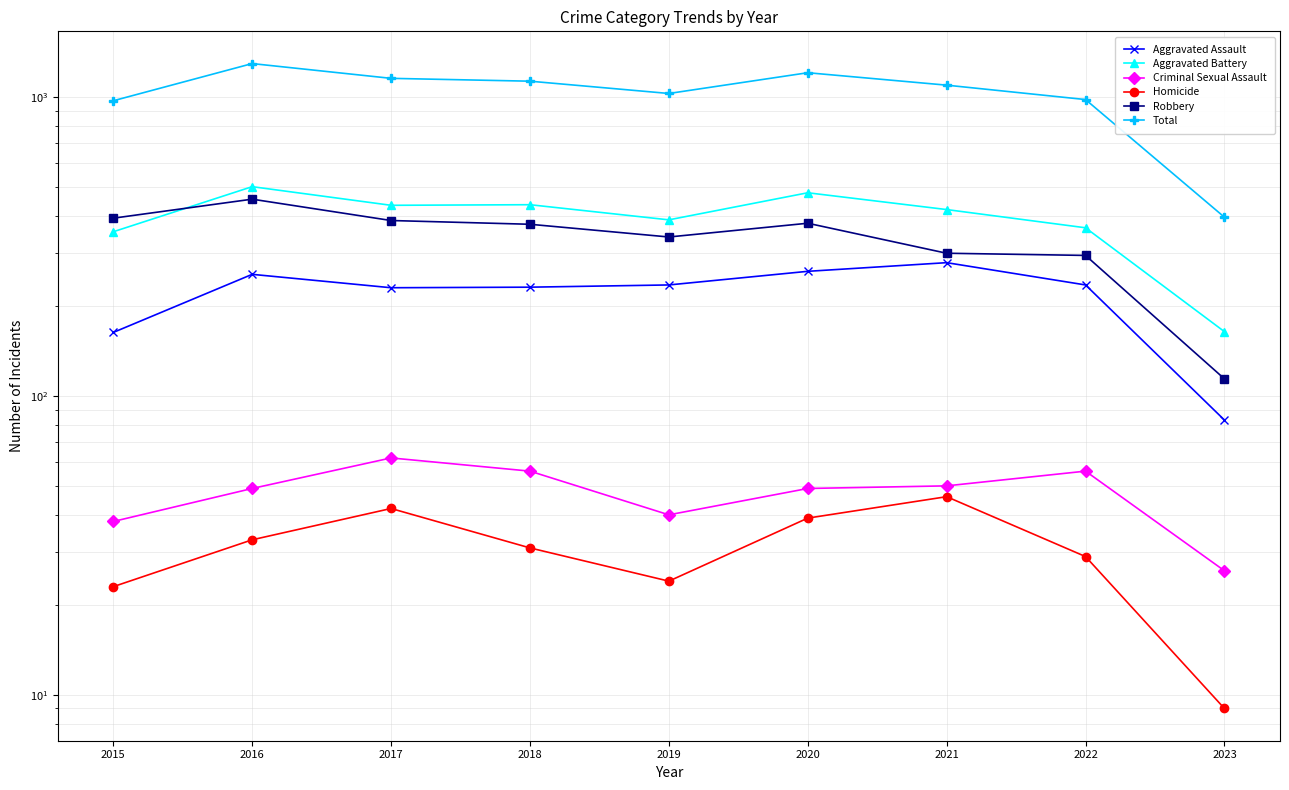

True or false: Criminal Sexual Assault and Homicide cross at least once.

False